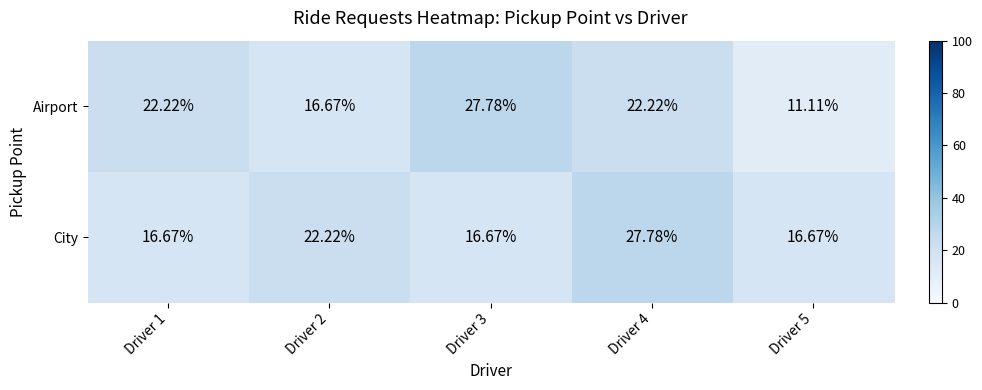

What is the total value across all series at Driver 4?

50.0